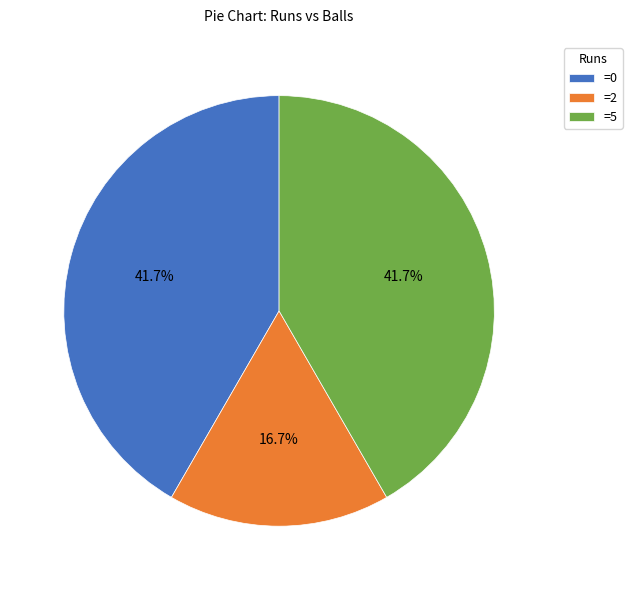

Does =0 represent more than half of the total?

No